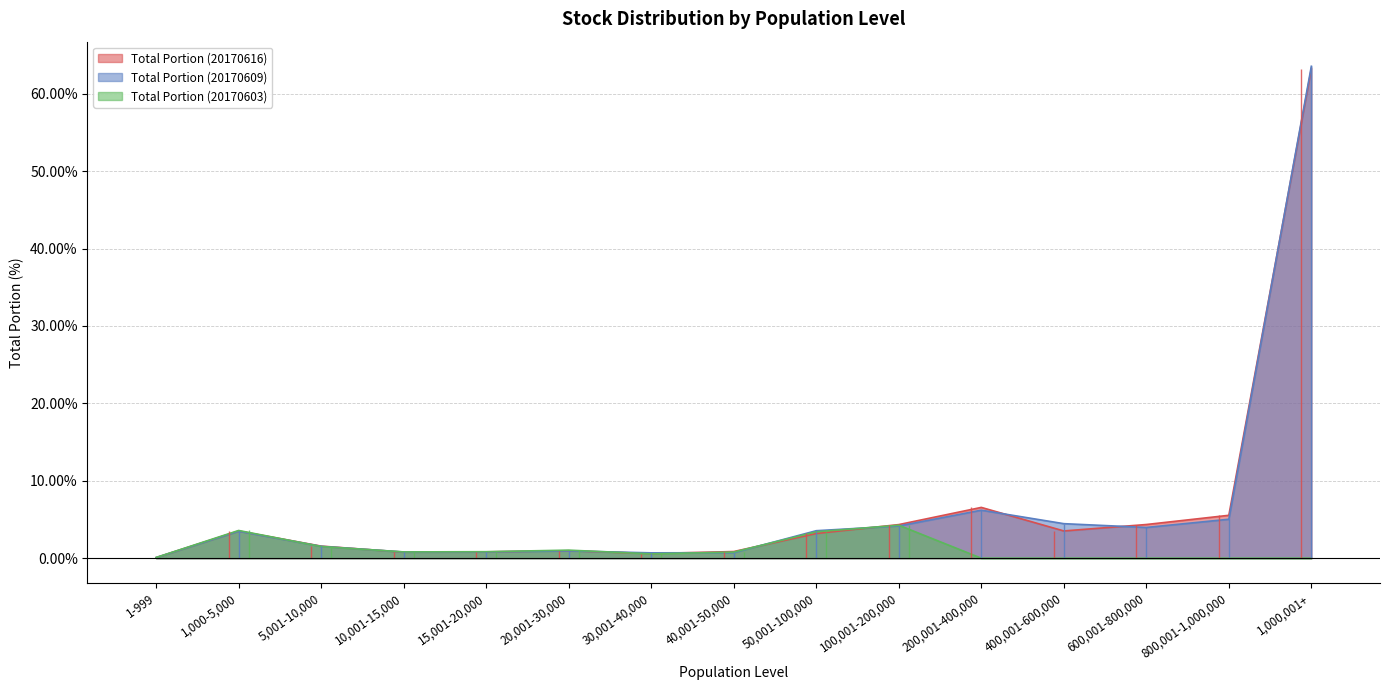

What is the difference between the highest and lowest values at 600,001-800,000?

4.3